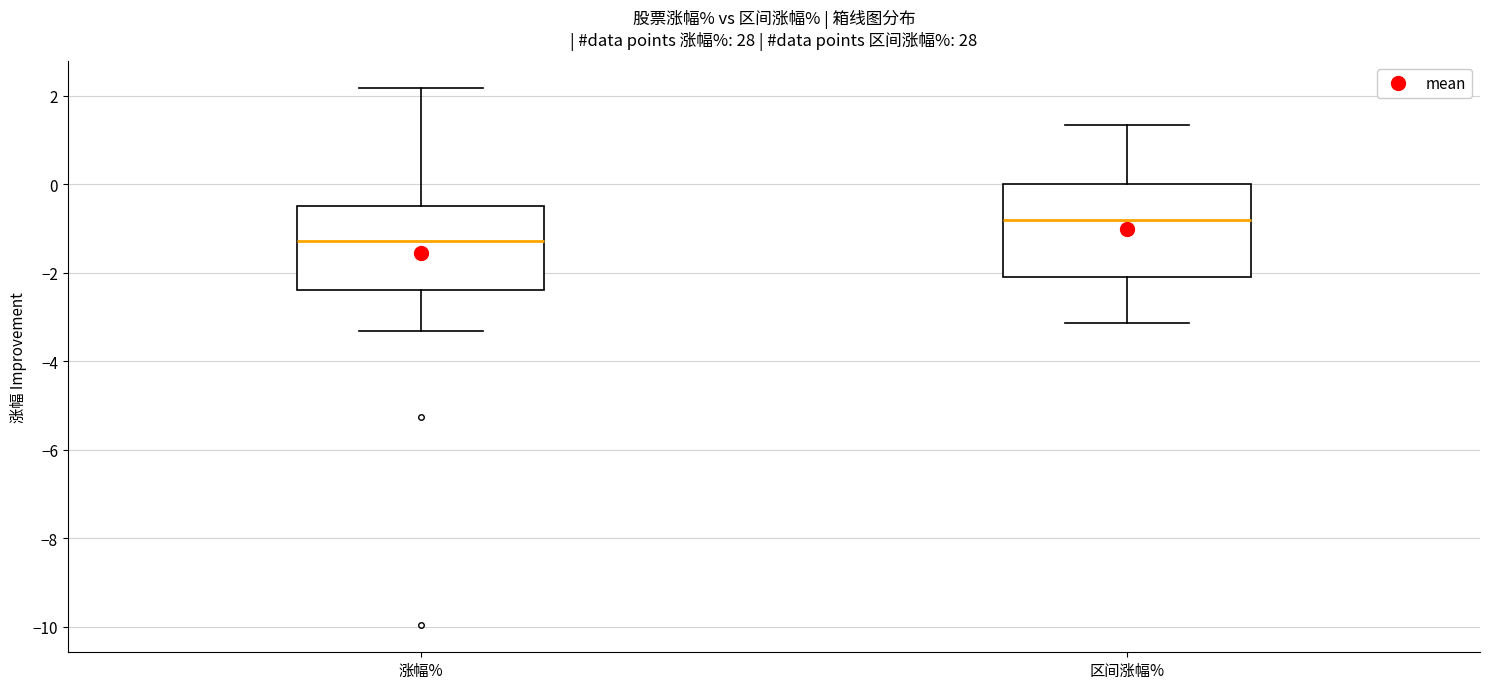

Which box has the highest median line?

区间涨幅%